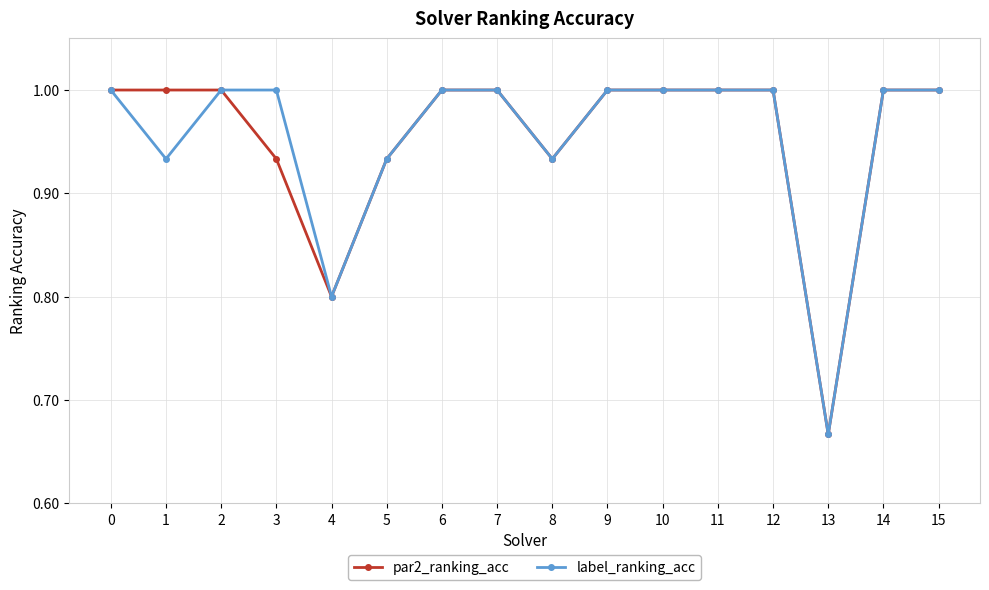

What is the greatest value displayed?

1.0